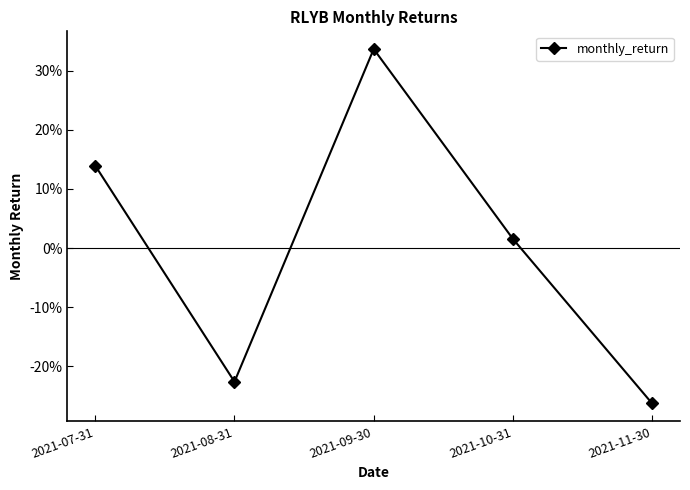

How many points are higher than both their immediate neighbors (excluding endpoints)?

1